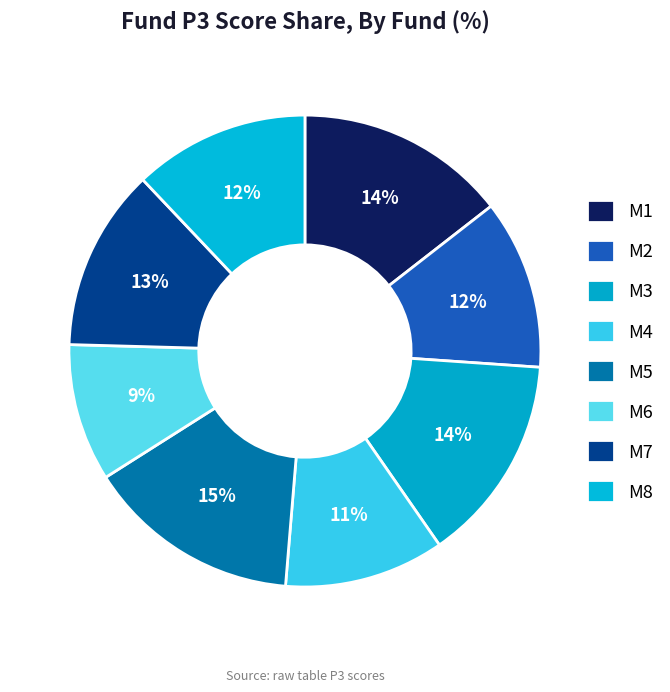

How many slices are in this pie chart?

8